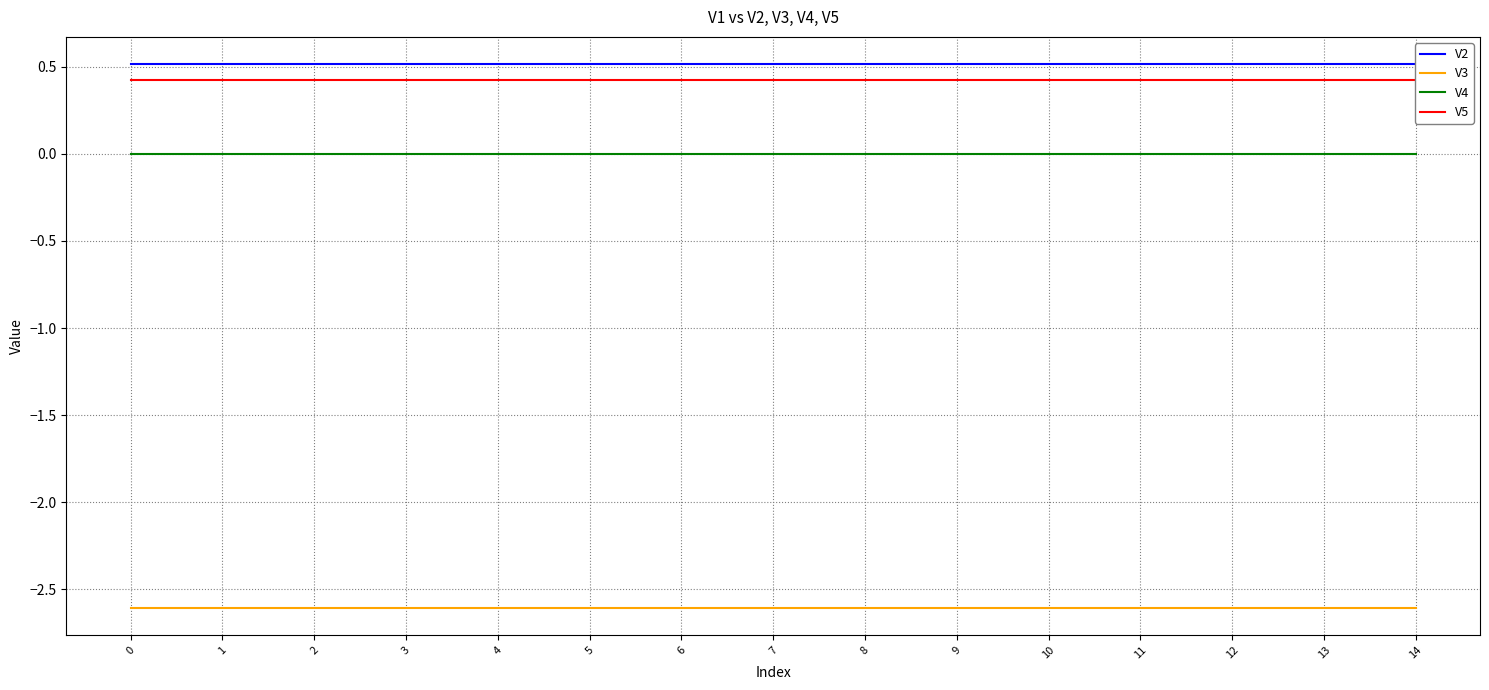

Between 0 and 12, which series saw the biggest shift?

V2